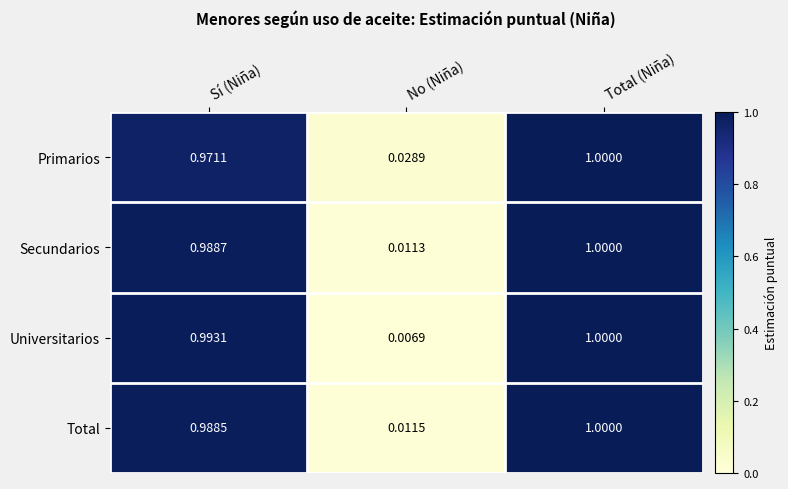

At which category is the sum across all series the highest?

Total (Niña)